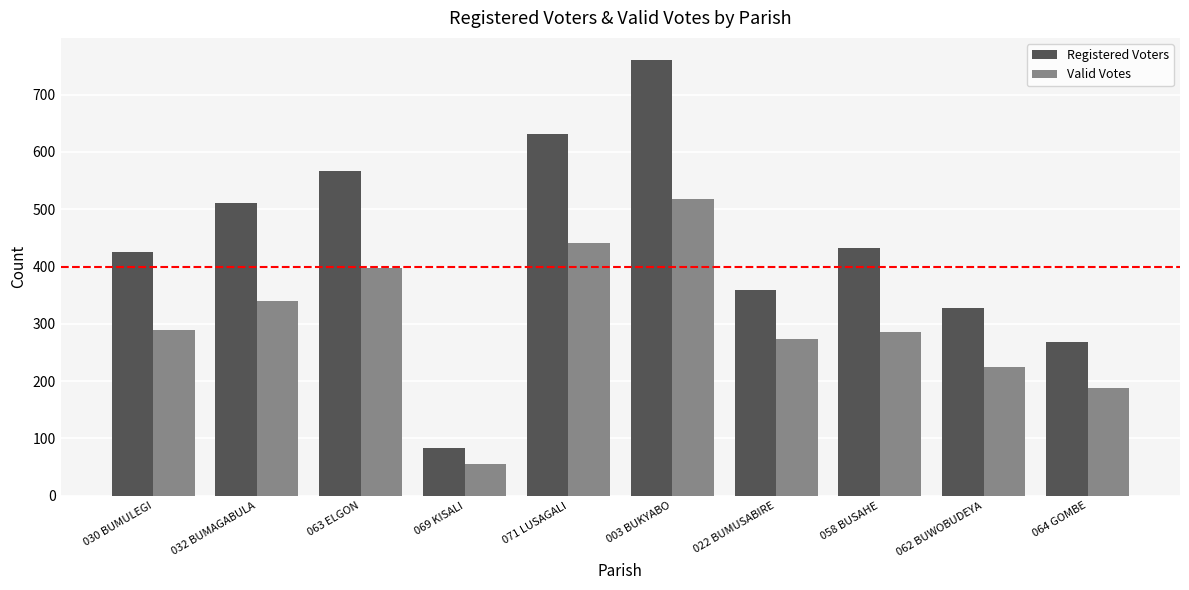

How many data points does each series have?

10